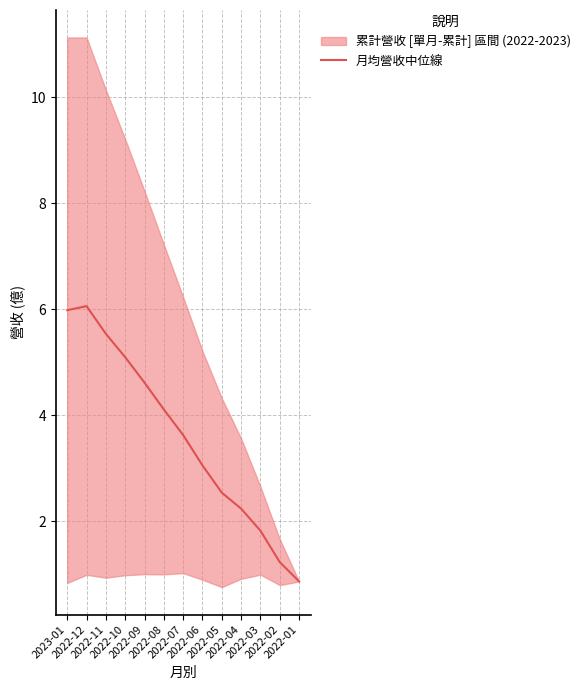

What is the label of the 11th point from the right?

2022-11